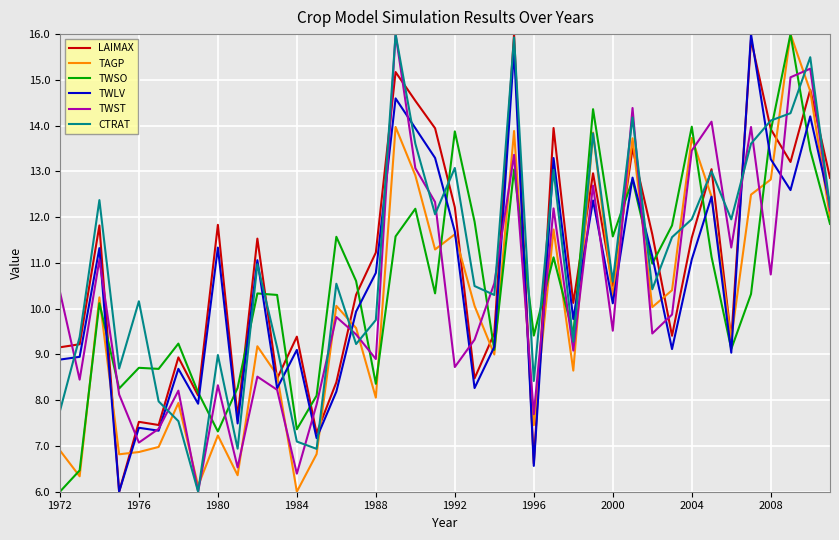

What is the lowest value of the LAIMAX series?

6.0